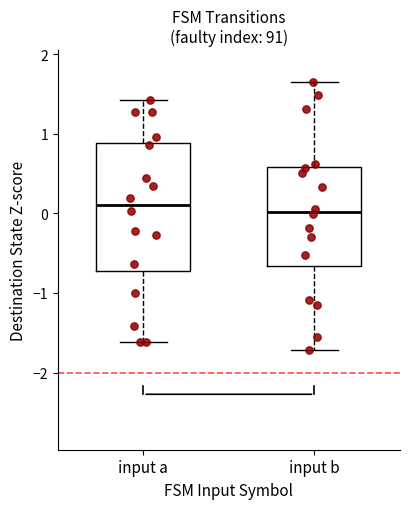

Reading left to right, read every box against the y-axis: the position of its median line, the range the box covers, and the ends of its whiskers. The values are not printed on the chart, so give them approximately, as read against the axis.

input a: median 0.1, box -0.7 to 0.9, whiskers -1.6 to 1.4
input b: median 0.0, box -0.7 to 0.6, whiskers -1.7 to 1.7